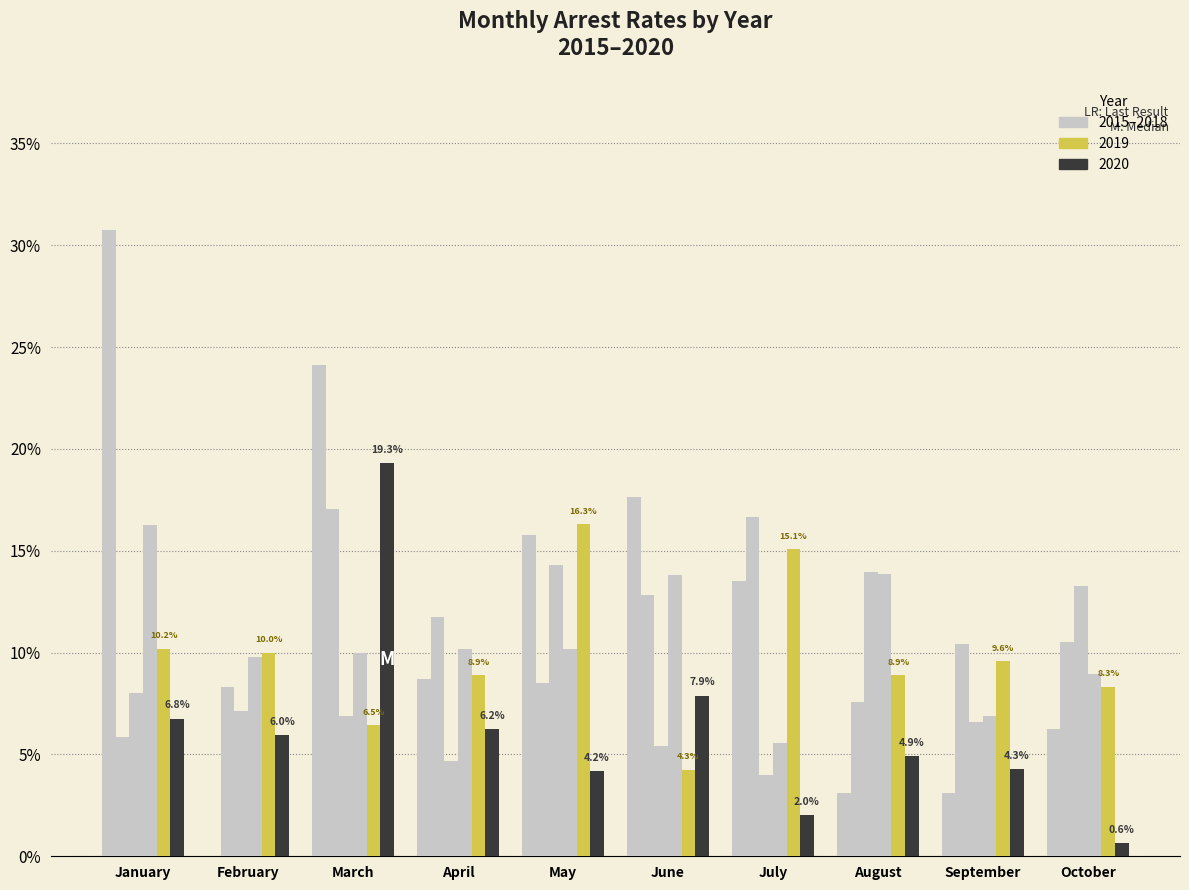

What is the spread (max minus min) of values at May?

12.2